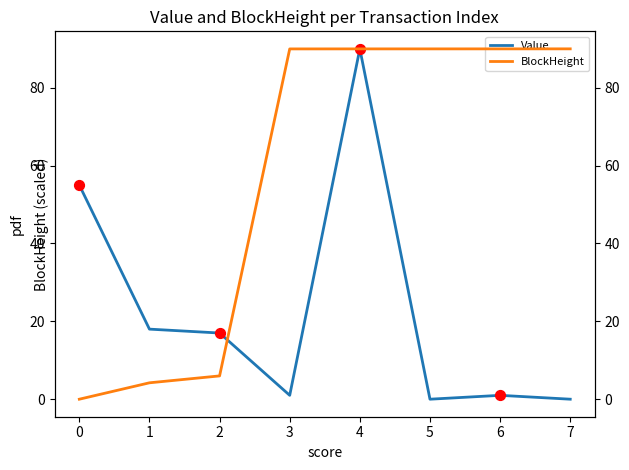

At which category is the sum across all series the highest?

4